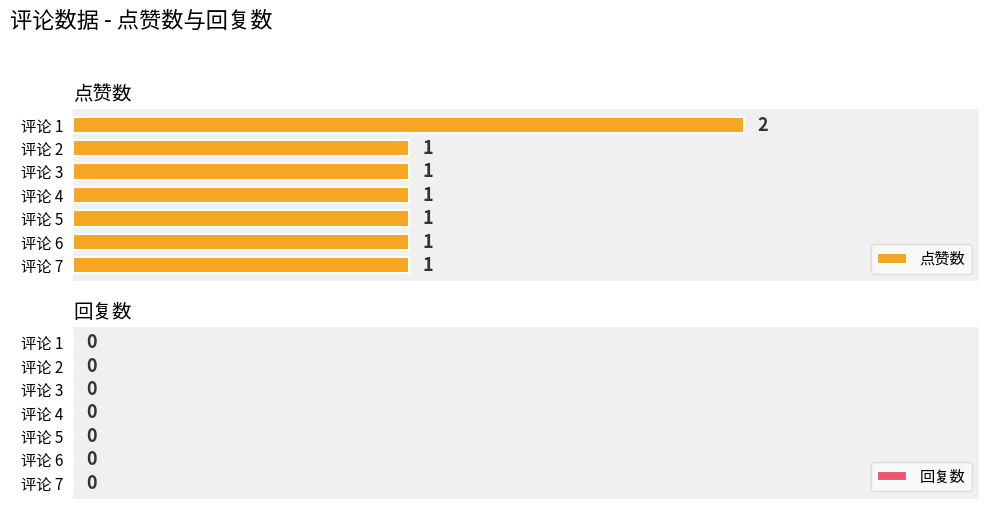

Count the values in the range 1 to 2.

7